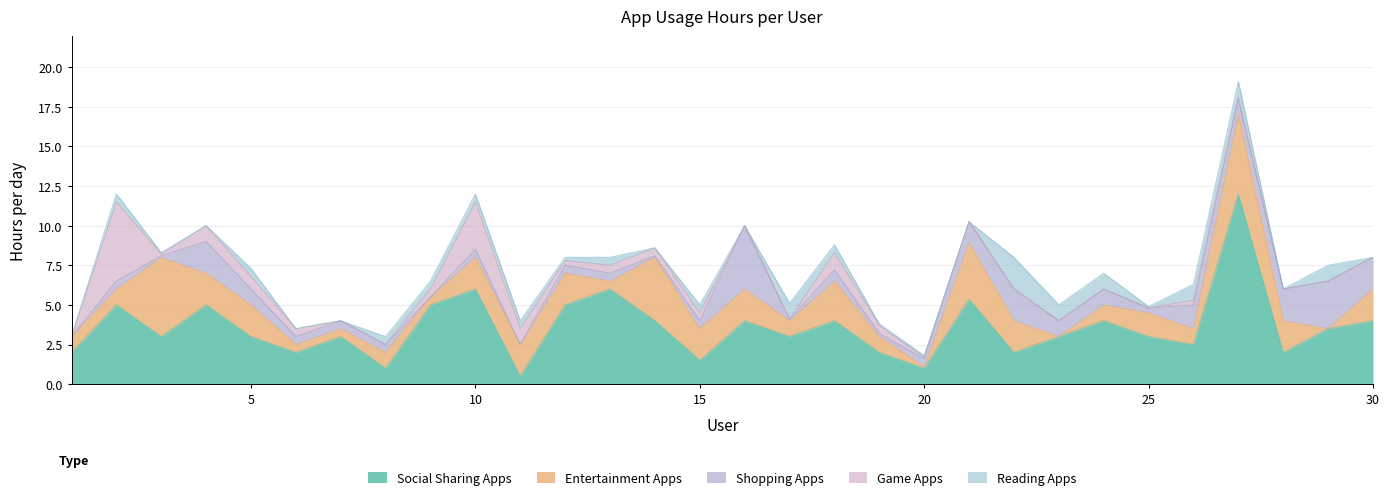

Which series changed the most between 9 and 13?

social sharing apps